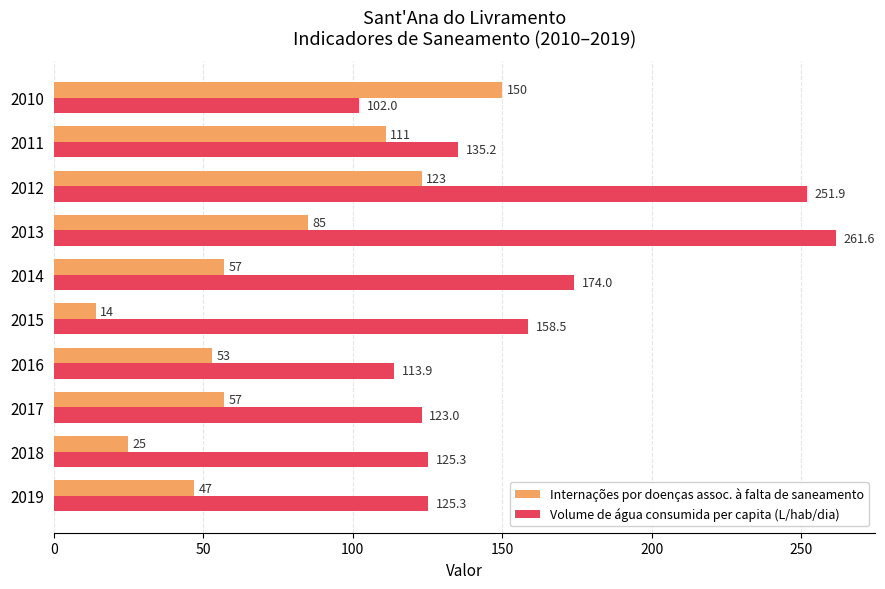

Which series has the largest range (max minus min)?

Volume de água consumida per capita (L/hab/dia)